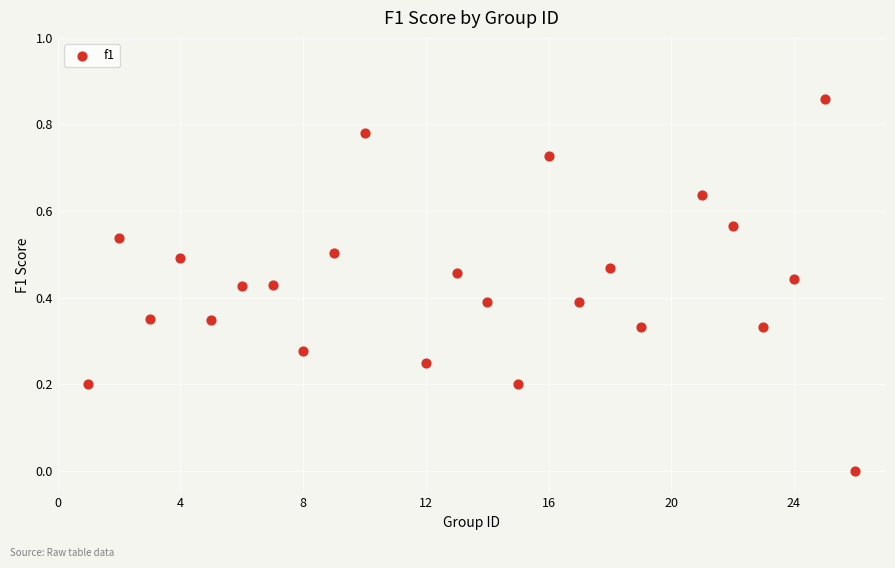

What is the range of X values (max minus min)?

25.0